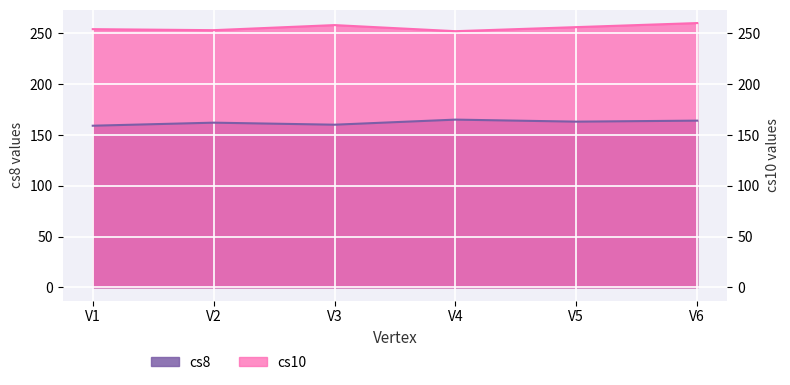

Which category has the lowest value across all series?

V1